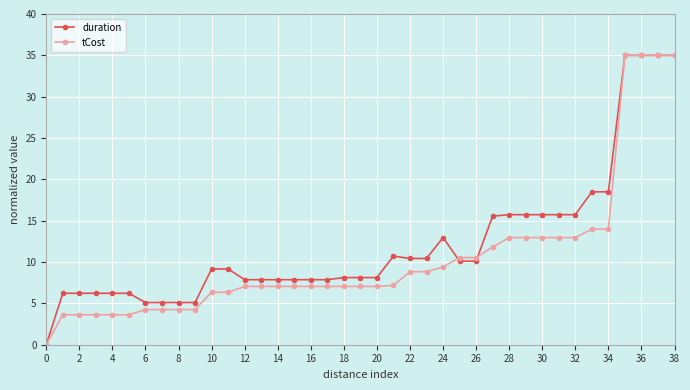

True or false: duration has more than 1 interior local peaks.

True